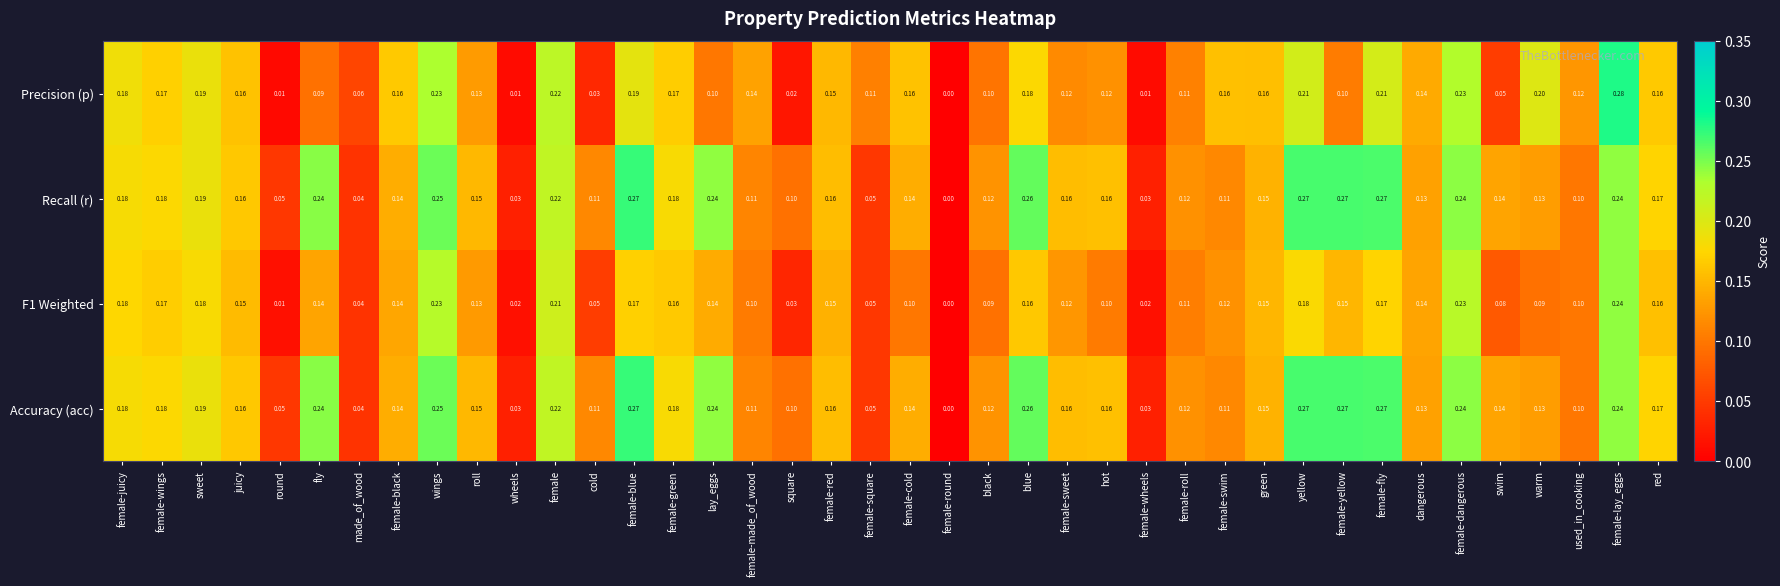

Which category has the lowest value in the F1 Weighted series?

female-round